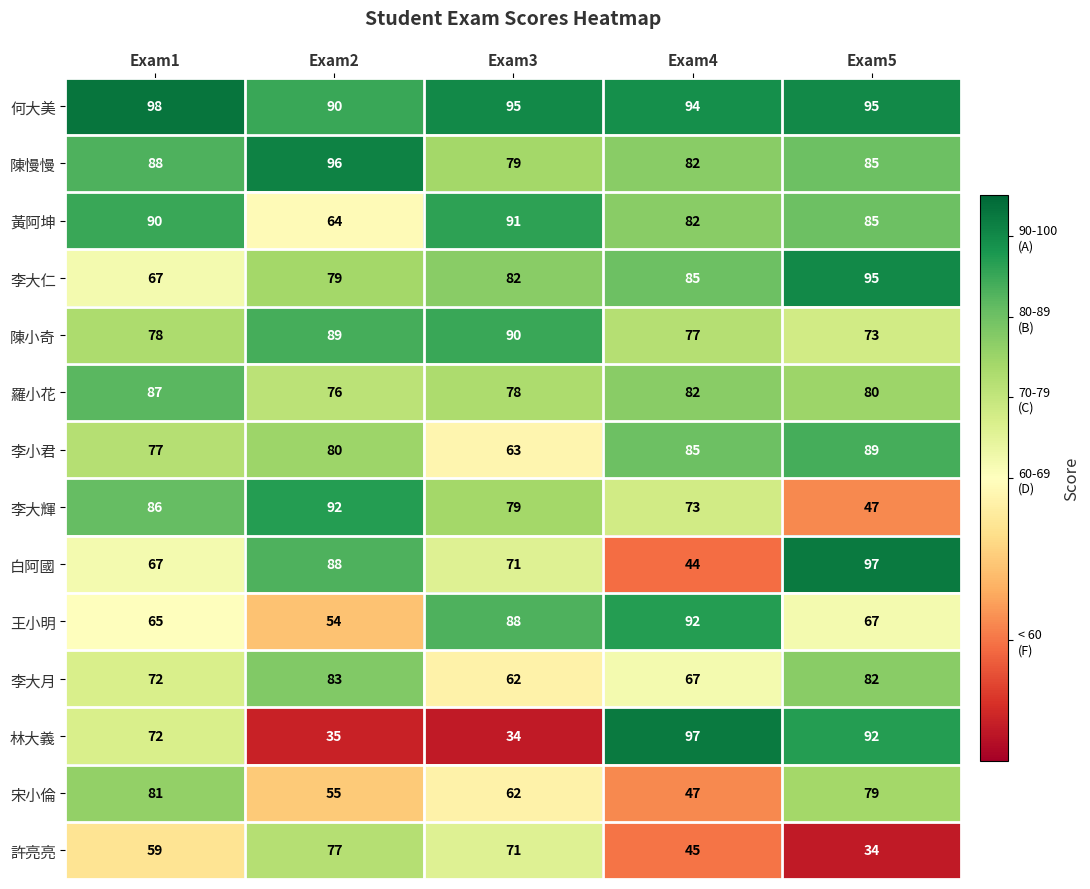

Rank the categories by 白阿國 value from highest to lowest.

Exam5, Exam2, Exam3, Exam1, Exam4